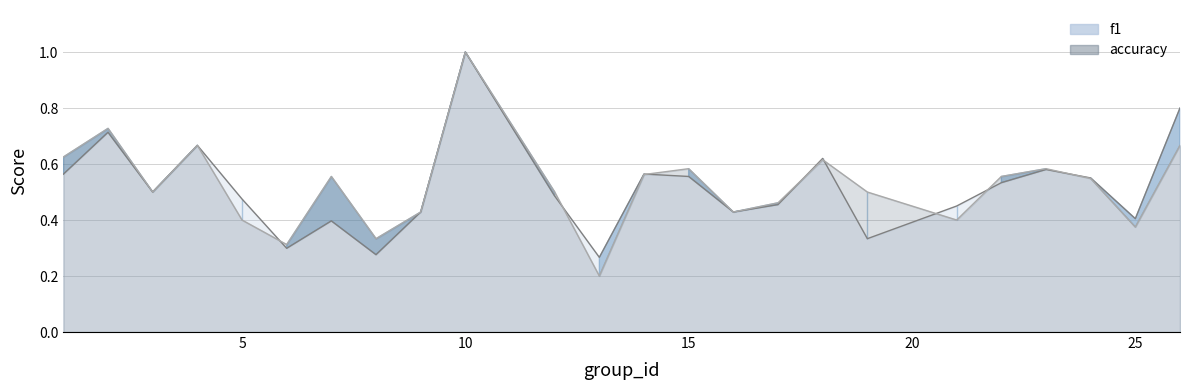

How many interior local valleys does the accuracy line series have?

7